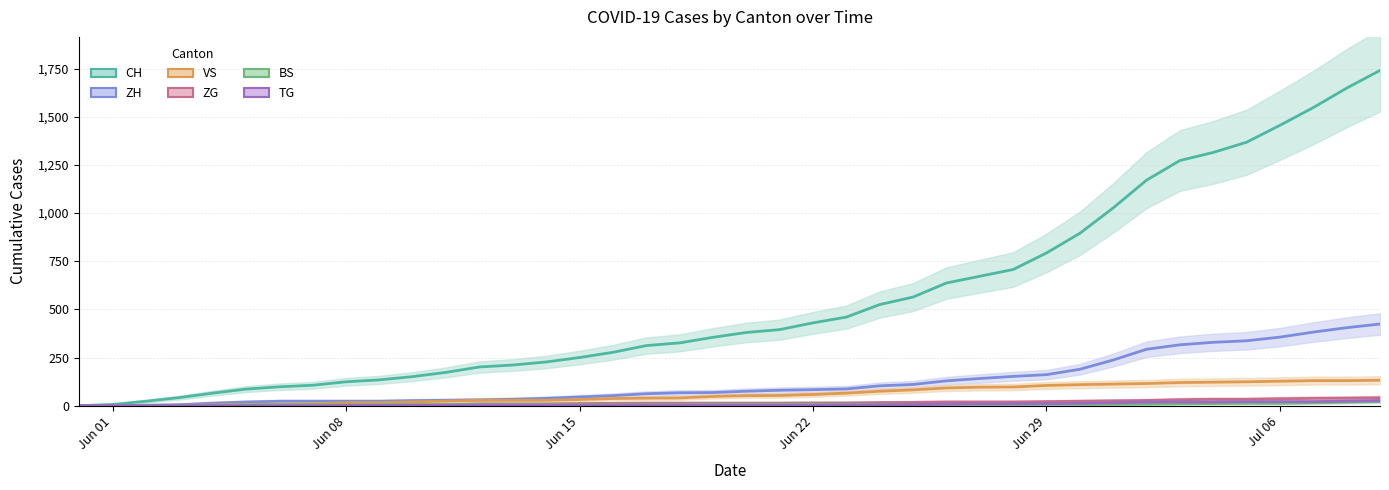

Is it true that ZG equals 27 at 2020-06-02?

False